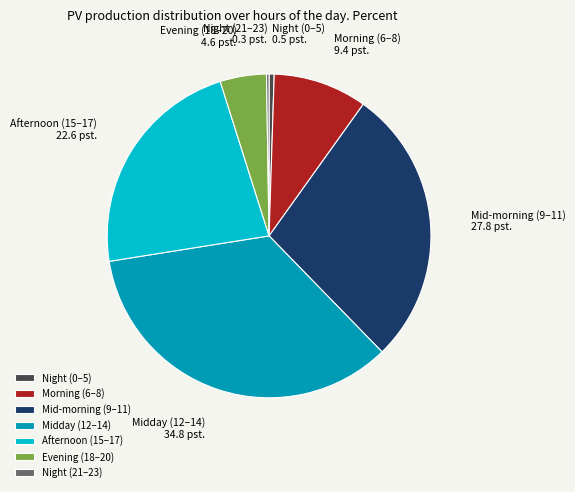

Which slice is the largest?

Midday (12–14)